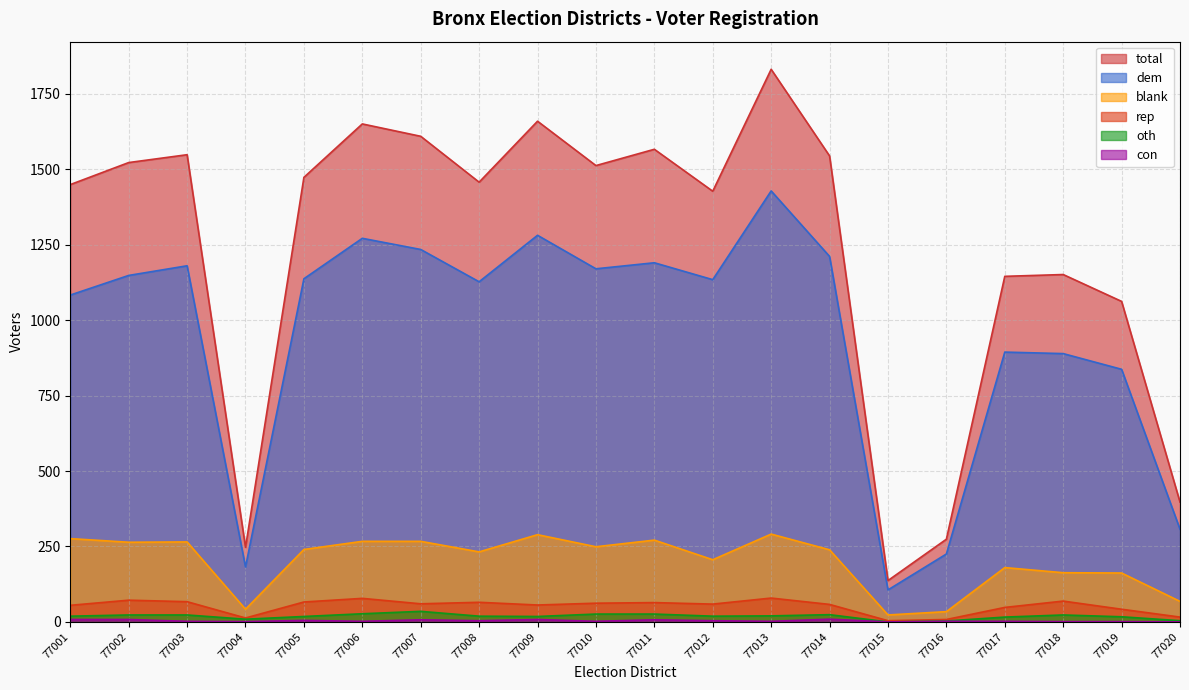

At which label is total closest to 984?

77019